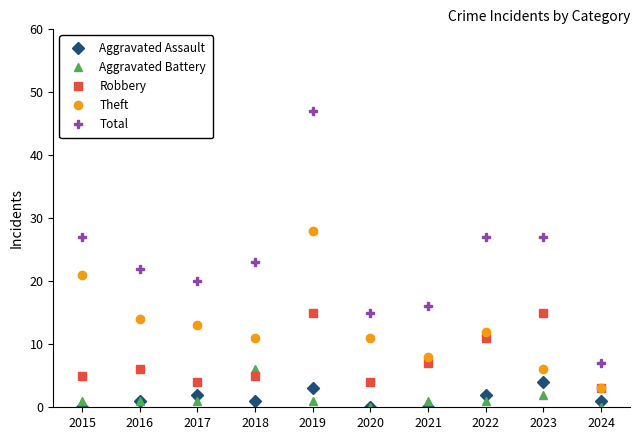

Which series has the largest range (max minus min)?

Total